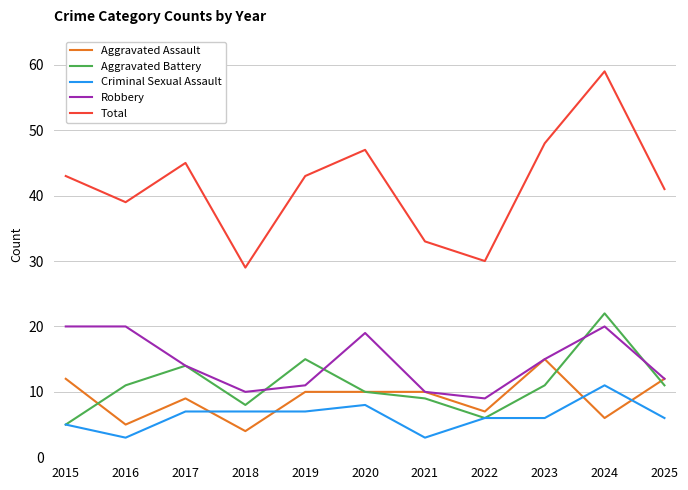

Read the Total value at 2019.

43